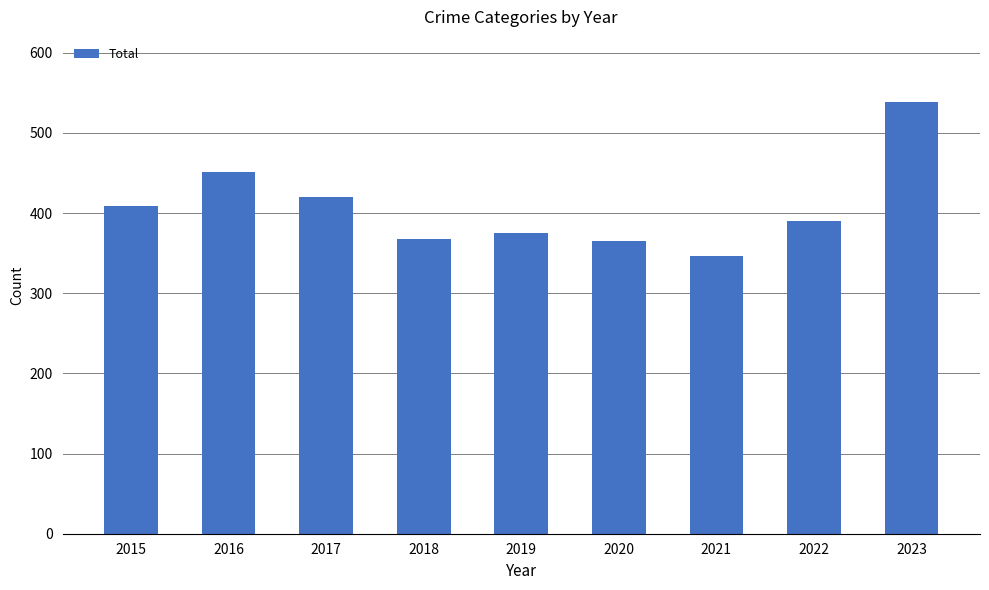

Where is the data nearest to the value 442?

2016